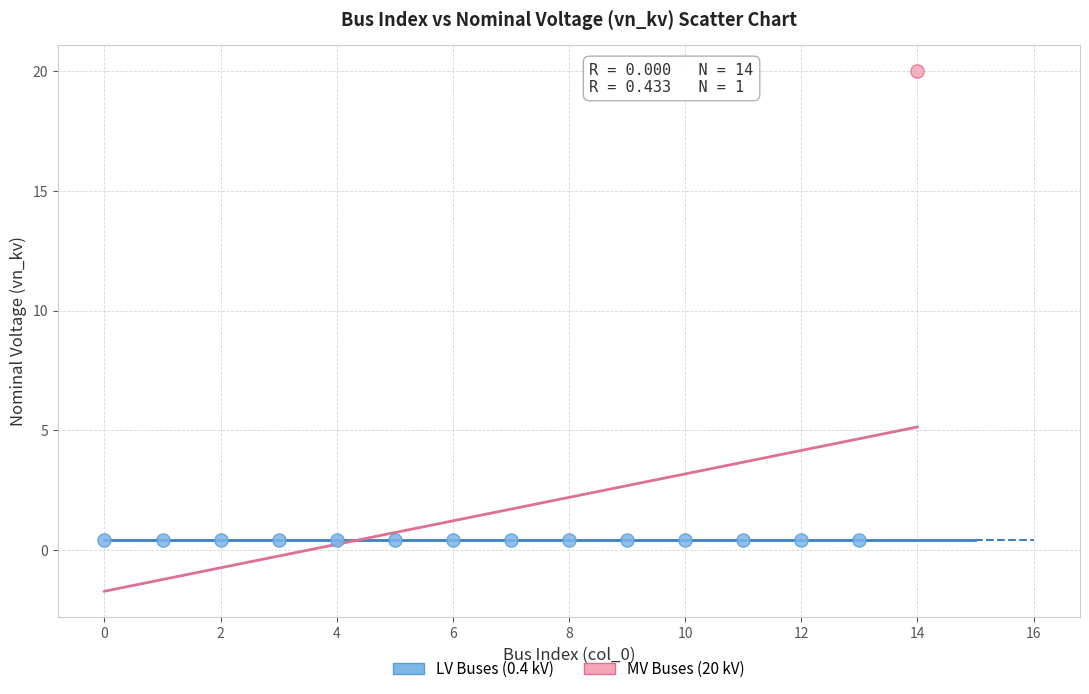

What are all the series names shown in the legend?

LV Buses (0.4 kV), MV Buses (20 kV)